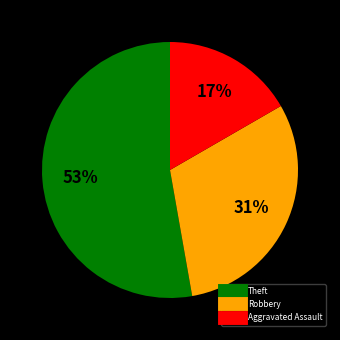

Does any single category account for the majority?

Yes